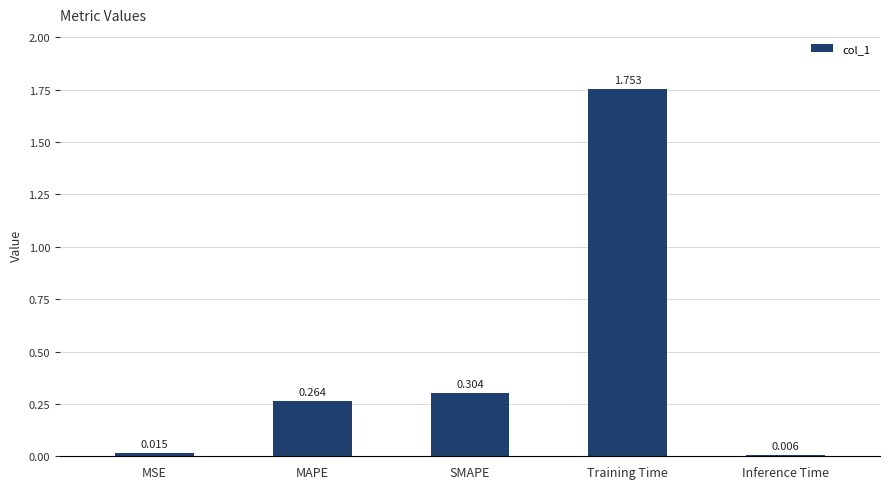

Between SMAPE and MSE, which is larger?

SMAPE